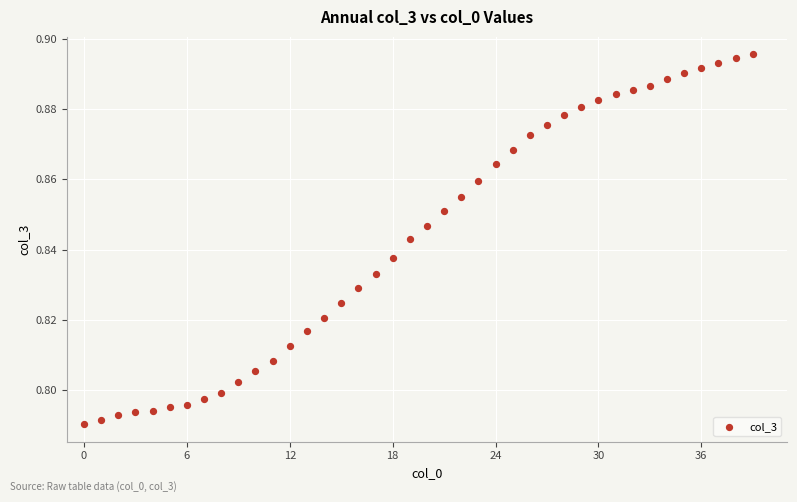

How many data points are displayed?

40